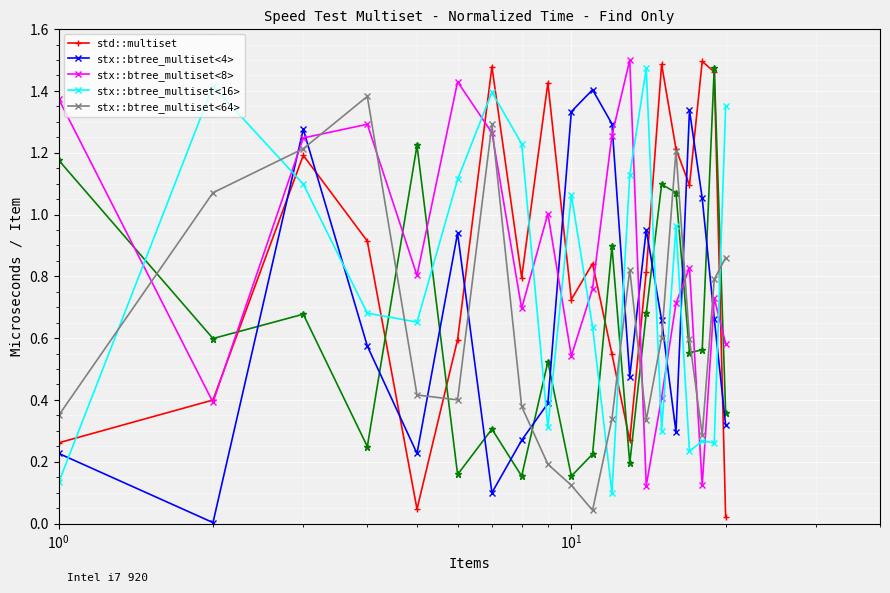

How many interior local valleys does the stx::btree_multiset<8> series have?

6